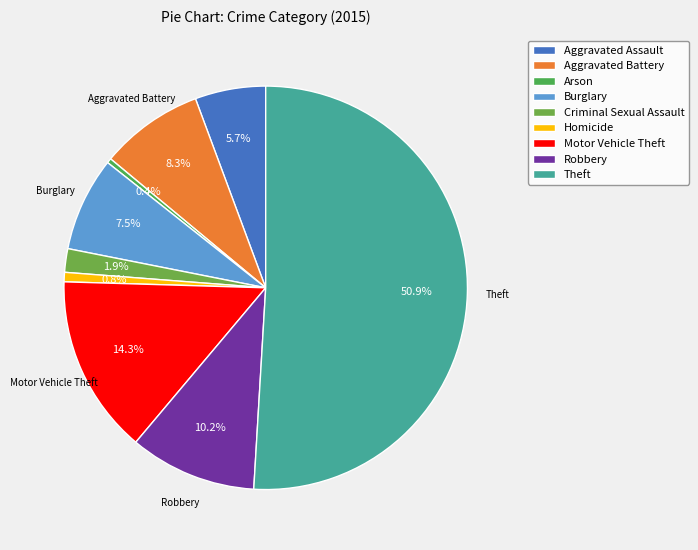

How many slices are in this pie chart?

9